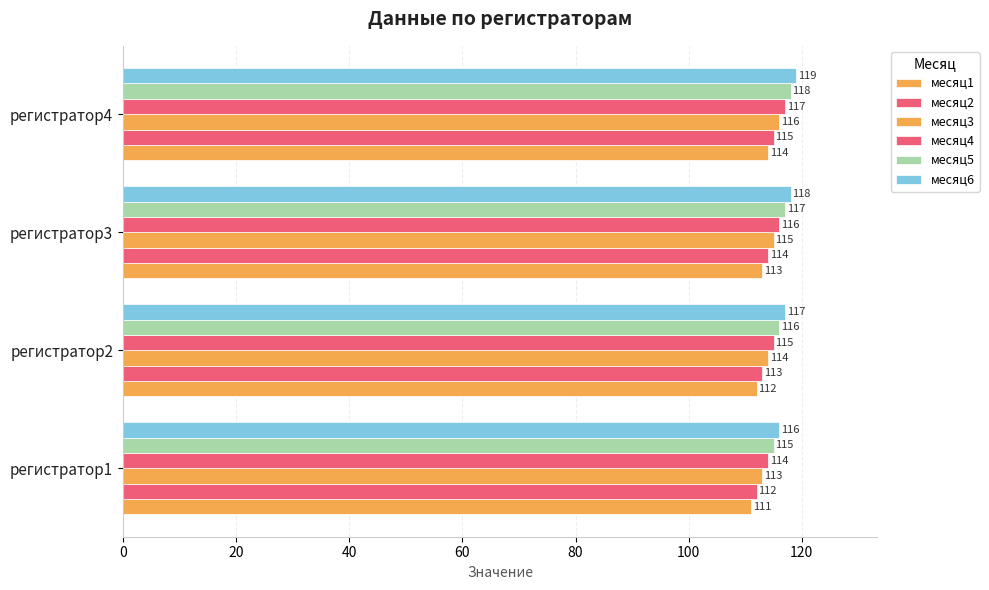

How many categories are shown in the chart?

4